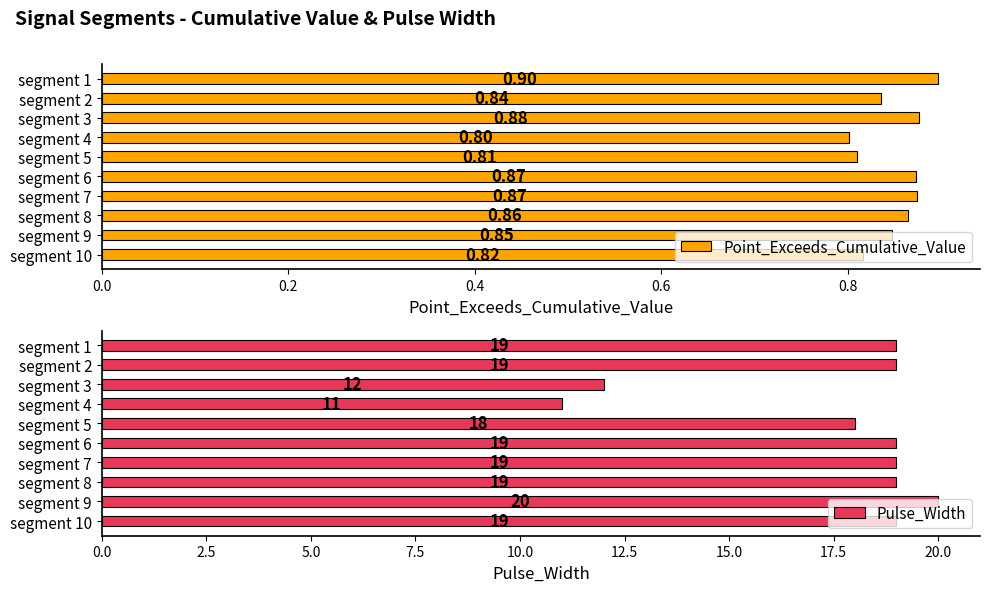

What is the sum of the Pulse_Width values at segment 8 and segment 3?

31